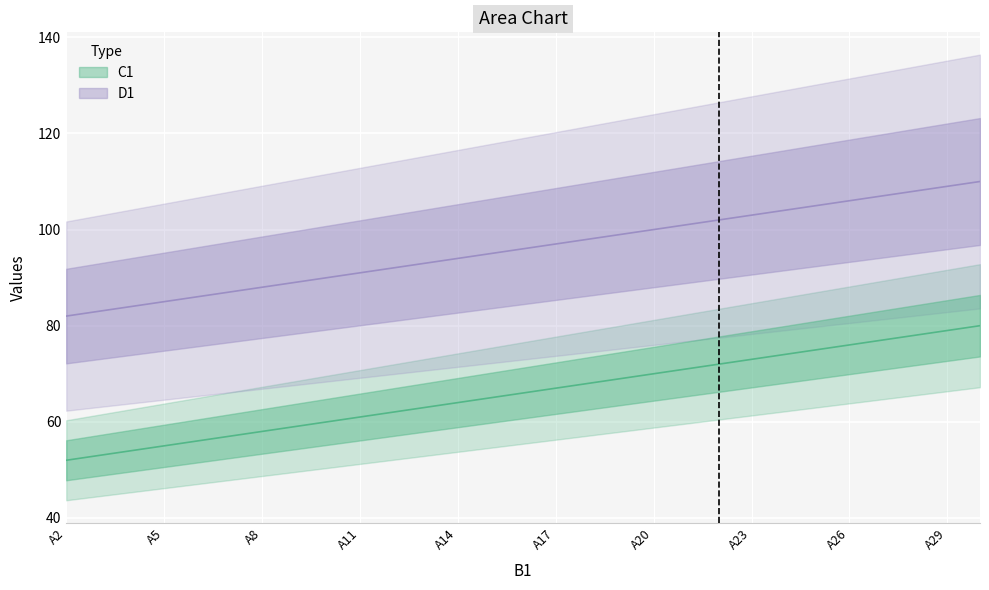

What is the value of the D1 point at the 14th from the left?

95